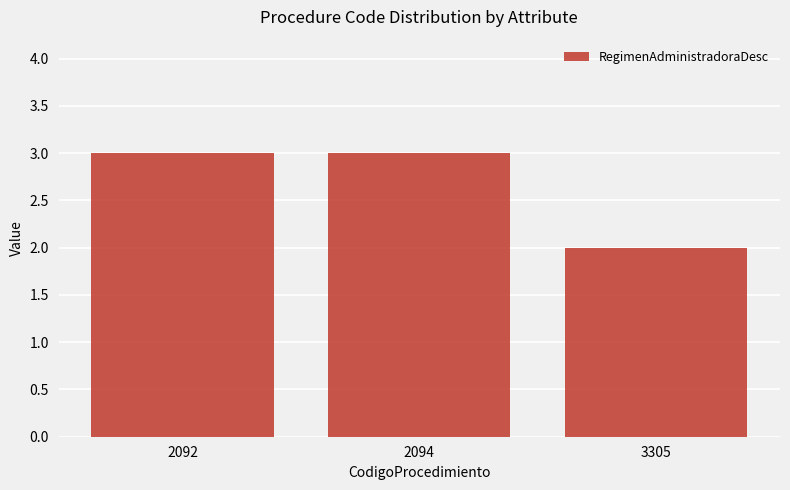

What is the value of the 1st bar from the left?

3